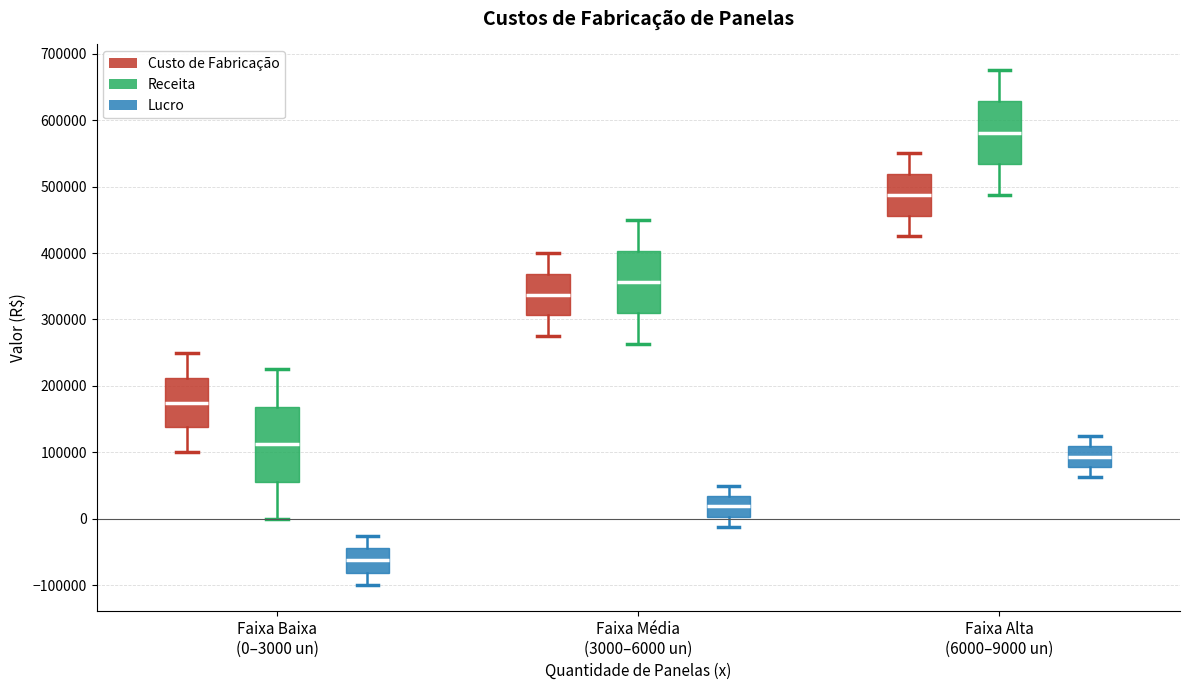

Reading left to right, read every box against the y-axis: the position of its median line, the range the box covers, and the ends of its whiskers. The values are not printed on the chart, so give them approximately, as read against the axis.

Faixa Baixa (0–3000 un) (Custo de Fabricação): median 180000, box 140000 to 210000, whiskers 100000 to 250000
Faixa Baixa (0–3000 un) (Receita): median 110000, box 60000 to 170000, whiskers 0 to 230000
Faixa Baixa (0–3000 un) (Lucro): median -60000, box -80000 to -40000, whiskers -100000 to -20000
Faixa Média (3000–6000 un) (Custo de Fabricação): median 340000, box 310000 to 370000, whiskers 280000 to 400000
Faixa Média (3000–6000 un) (Receita): median 360000, box 310000 to 400000, whiskers 260000 to 450000
Faixa Média (3000–6000 un) (Lucro): median 20000, box 0 to 30000, whiskers -10000 to 50000
Faixa Alta (6000–9000 un) (Custo de Fabricação): median 490000, box 460000 to 520000, whiskers 430000 to 550000
Faixa Alta (6000–9000 un) (Receita): median 580000, box 530000 to 630000, whiskers 490000 to 680000
Faixa Alta (6000–9000 un) (Lucro): median 90000, box 80000 to 110000, whiskers 60000 to 130000